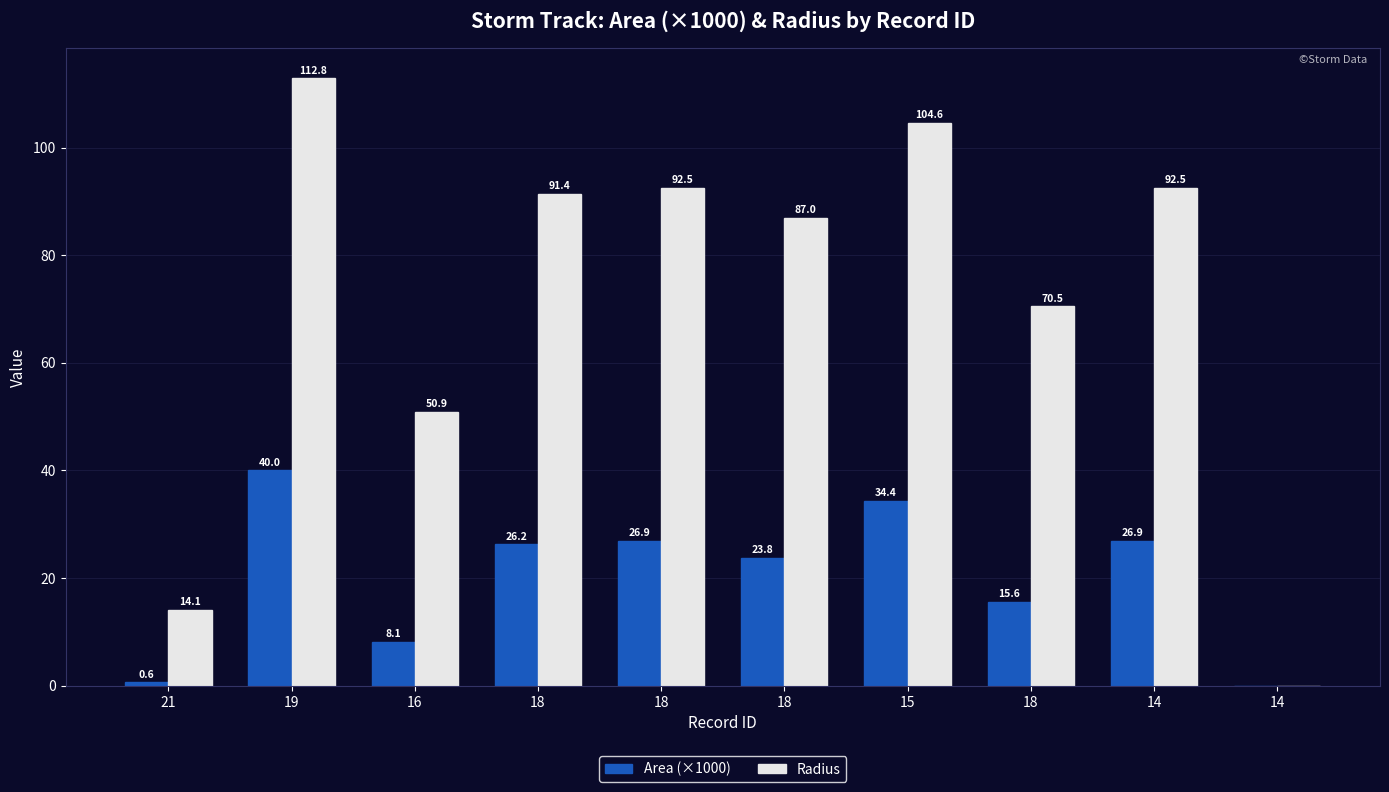

How many distinct data groups are displayed?

2